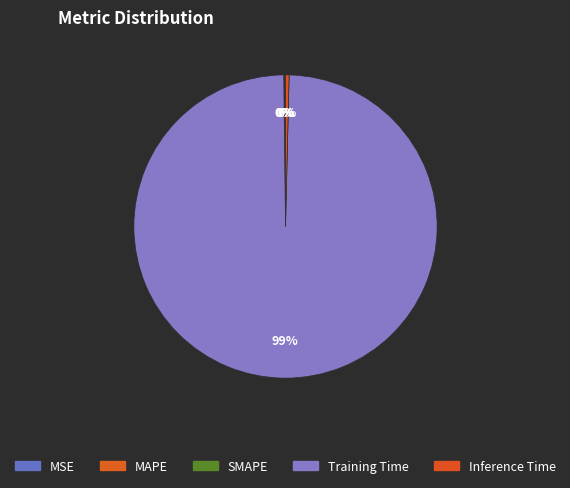

The MSE slice represents 13% of the pie. True or false?

False